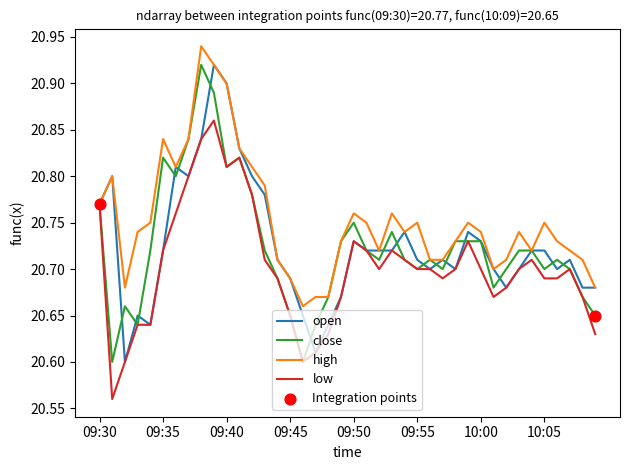

Which series has the largest total across all categories?

high